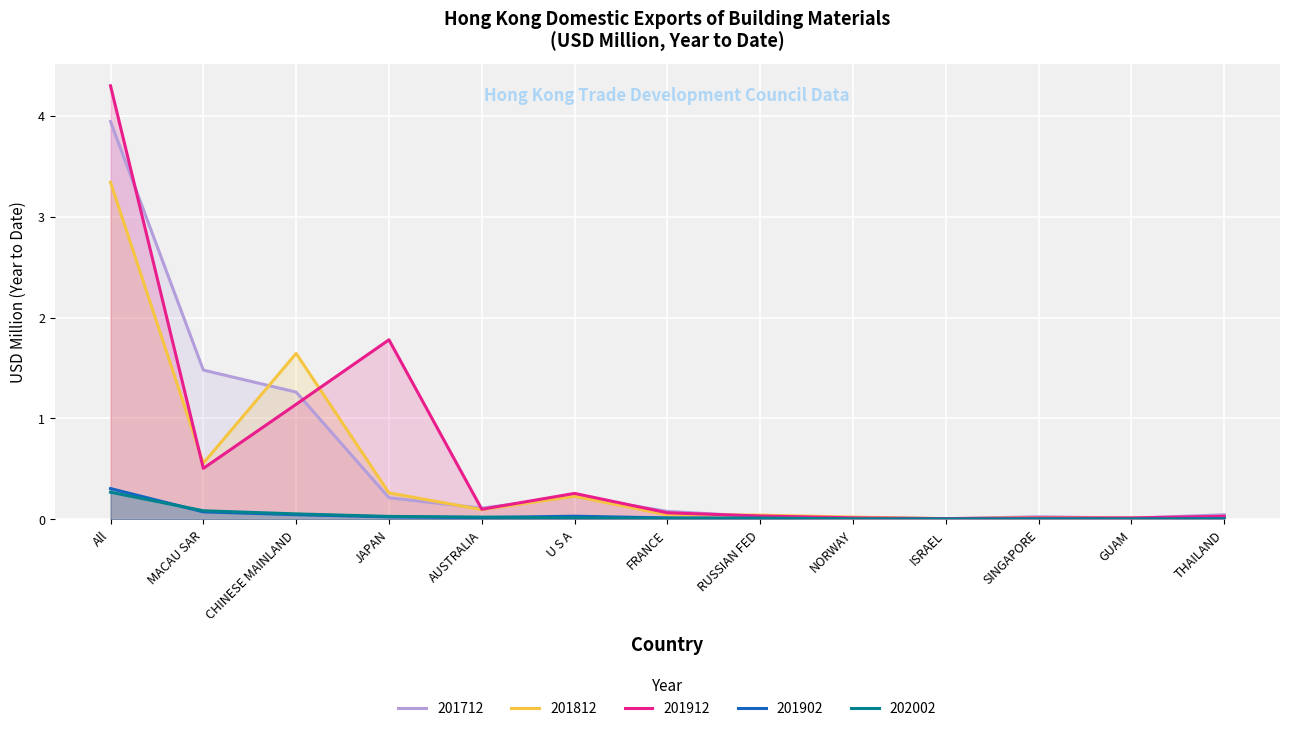

What is the difference between the maximum and minimum values in the 202002 series?

0.3